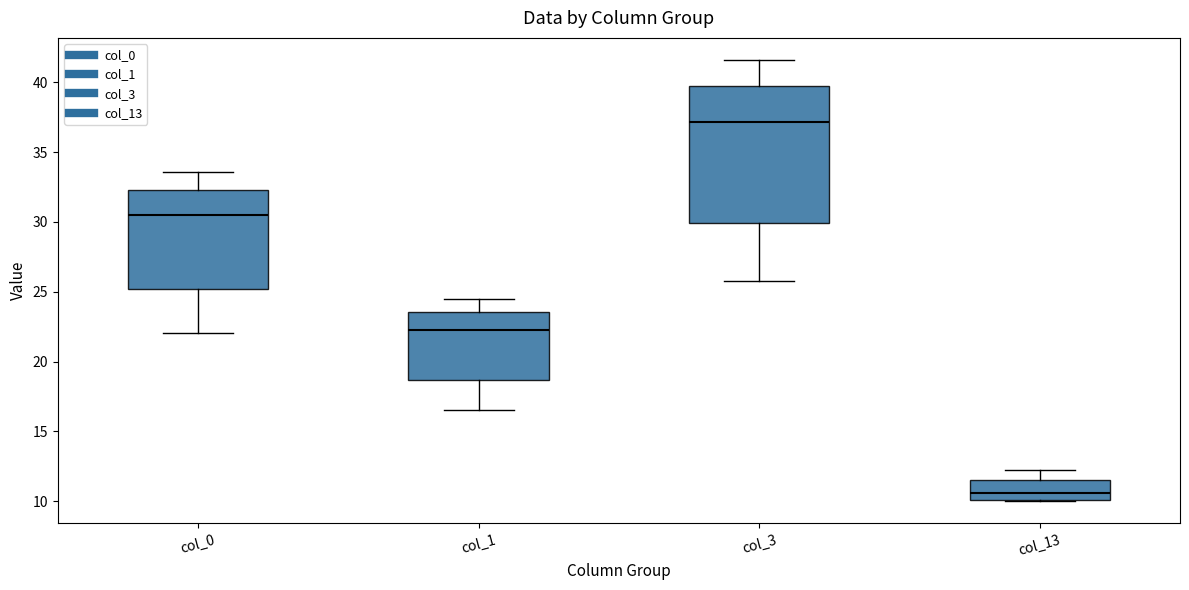

Where is the upper edge of the box for col_13 on the y-axis? The values are not printed on the chart, so give them approximately, as read against the axis.

11.5